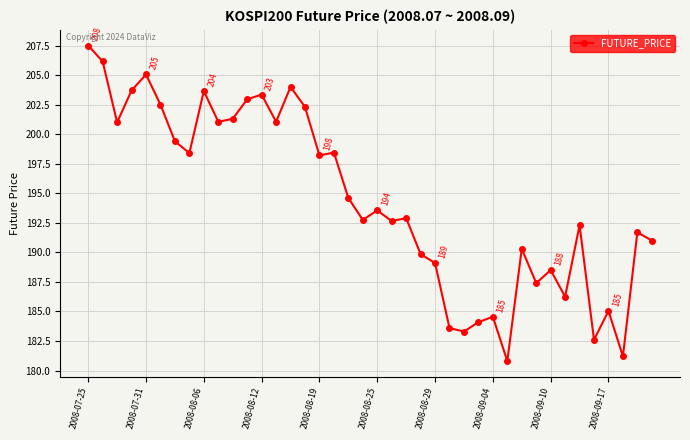

Count the number of data series in this chart.

1